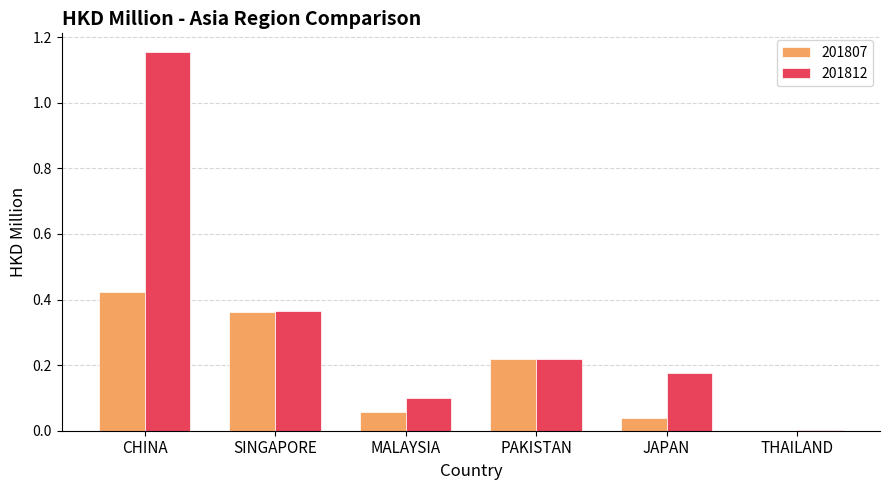

The value of 201807 at MALAYSIA is 0.1. True or false?

True